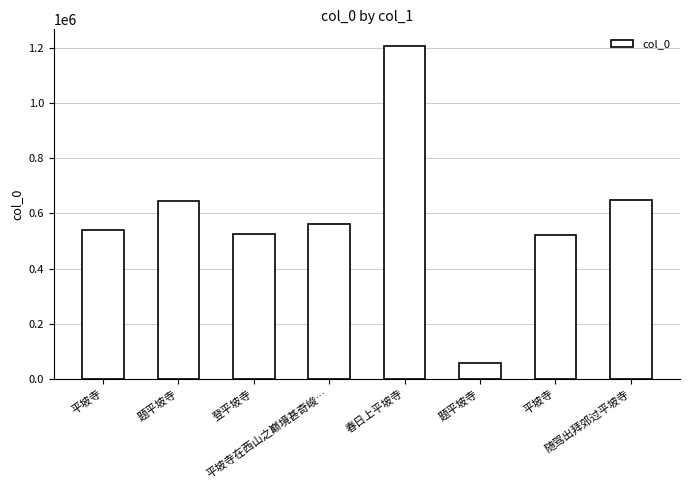

How many bars are there in total?

8